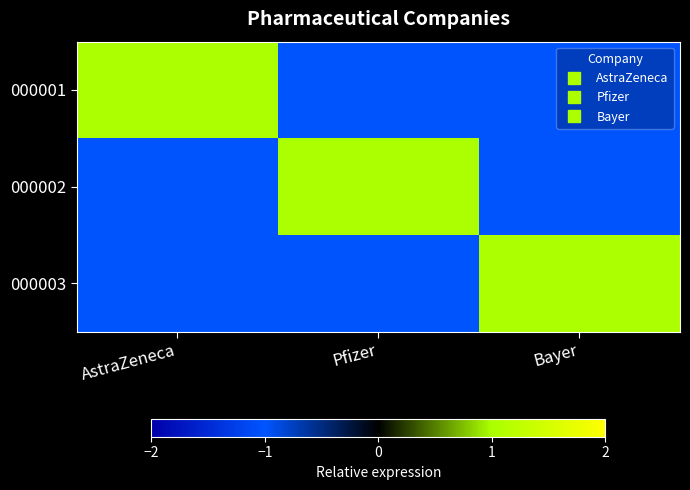

At how many categories does at least one series exceed 0?

3